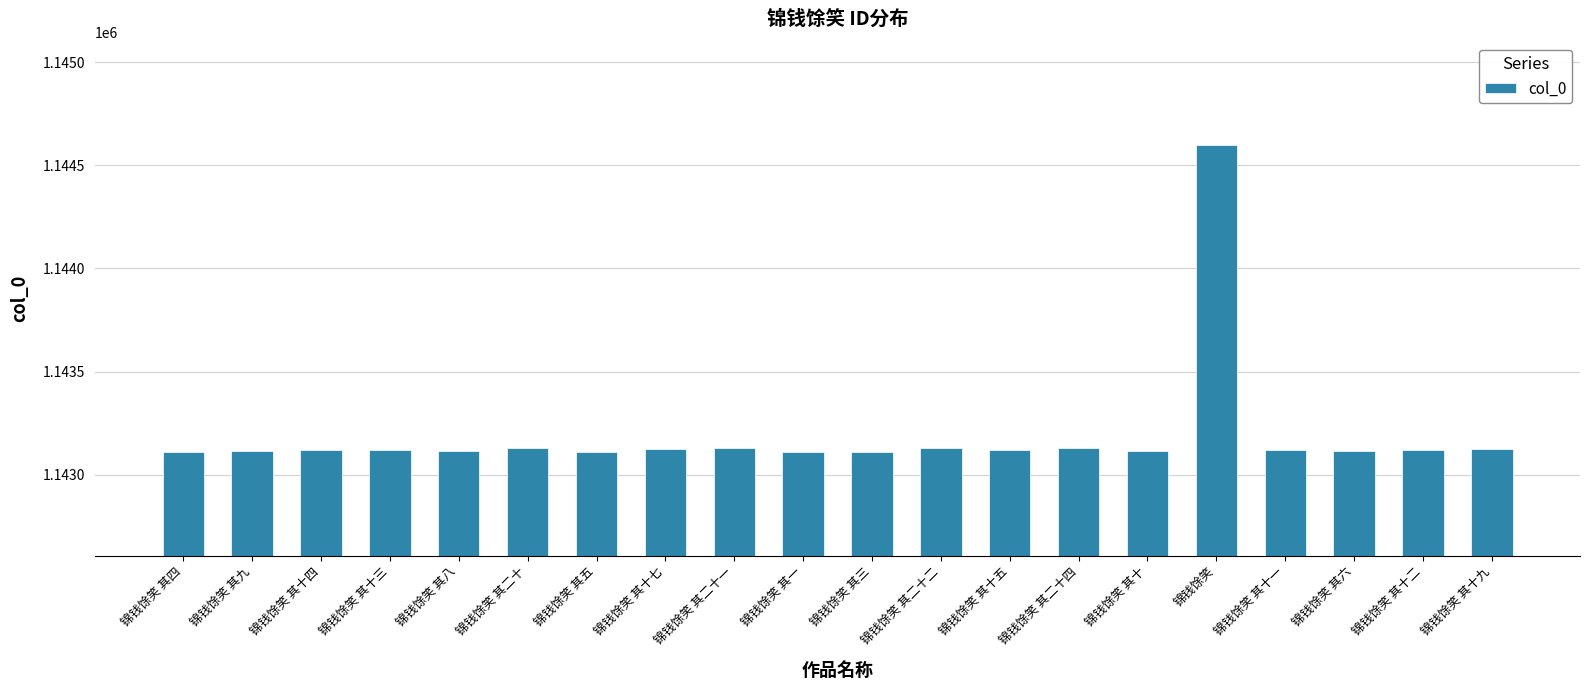

What is the maximum value shown in the chart?

1144598